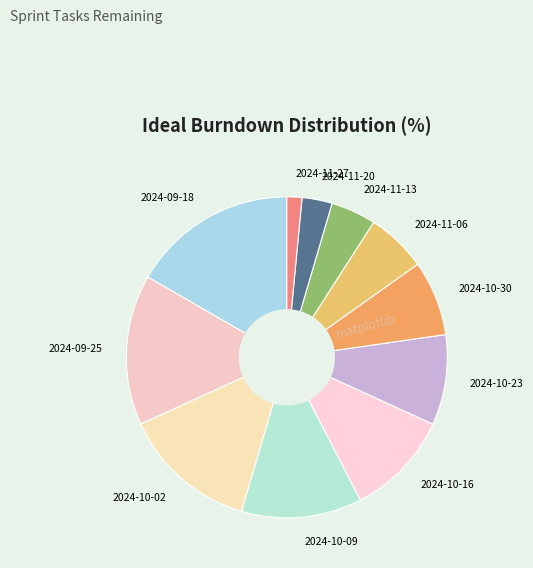

How many segments does this pie chart have?

11